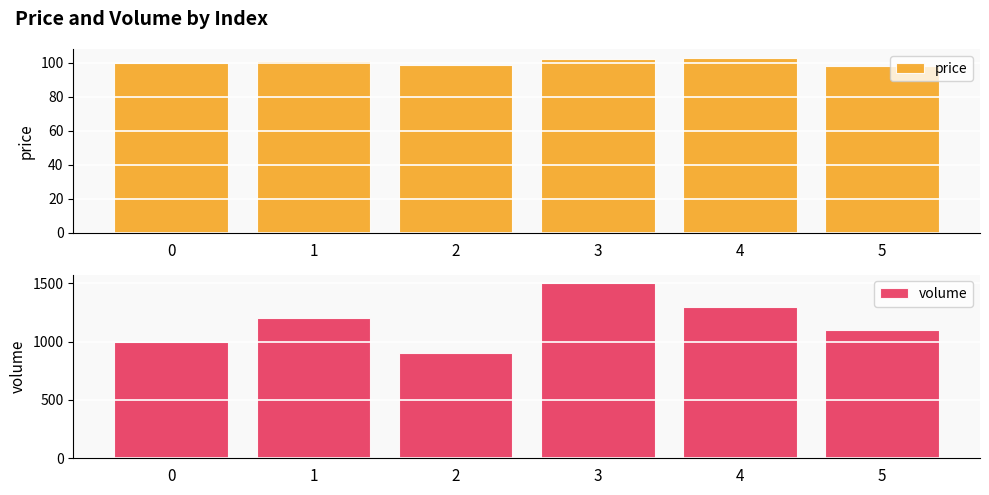

Does the chart contain any negative values?

No